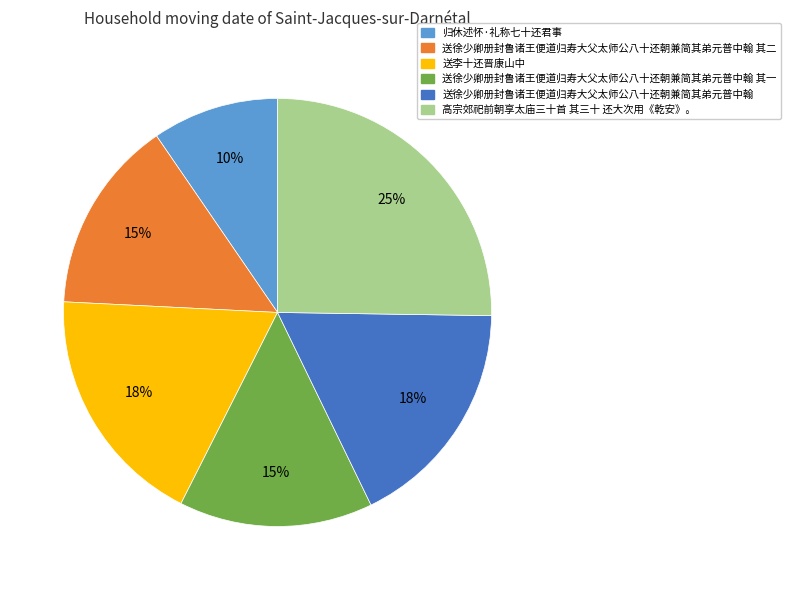

Is there a majority slice in this chart?

No